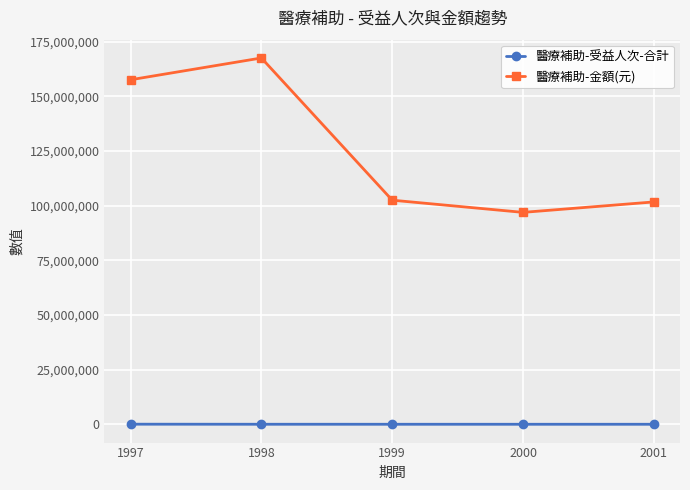

At which category does the chart reach its peak across all series?

1998